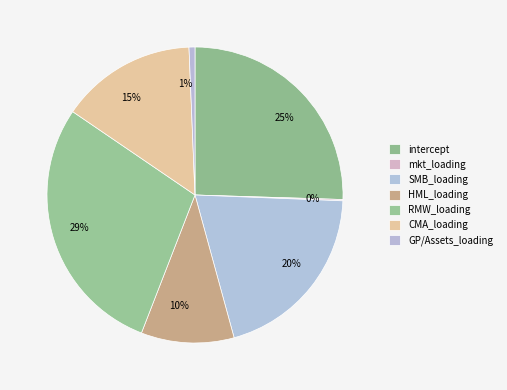

Is the sum of 1% and 29% greater than half?

No